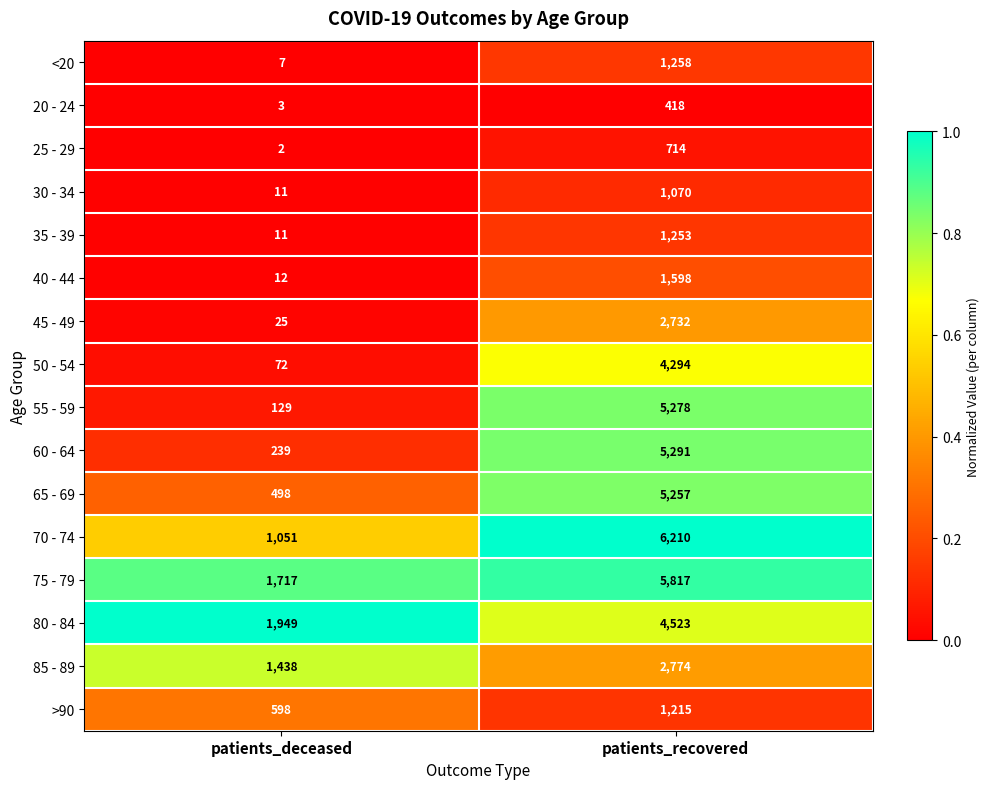

What is the sum of the <20 values at patients_deceased and patients_recovered?

1265